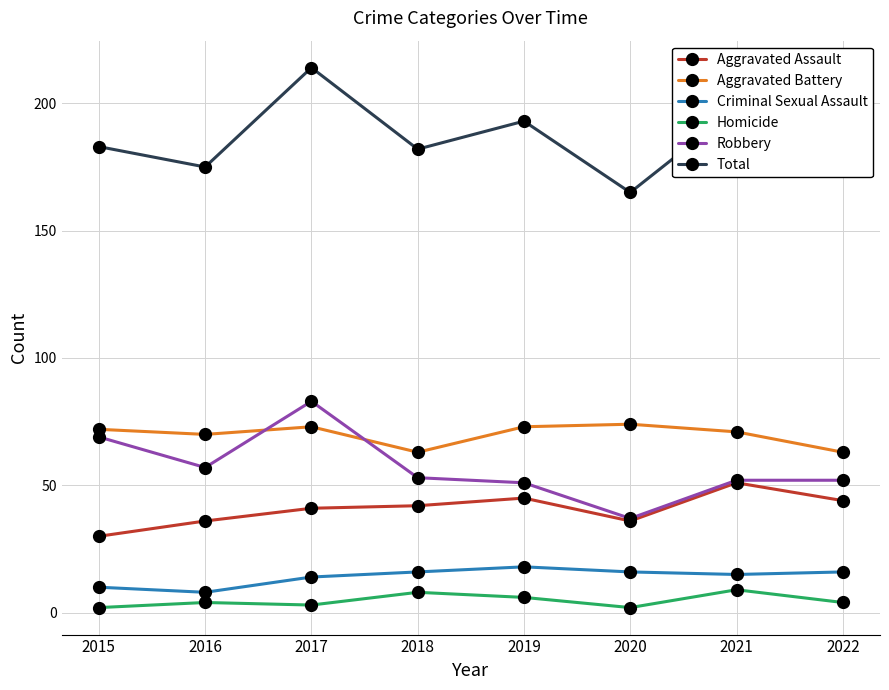

What is the maximum value shown in the chart?

214